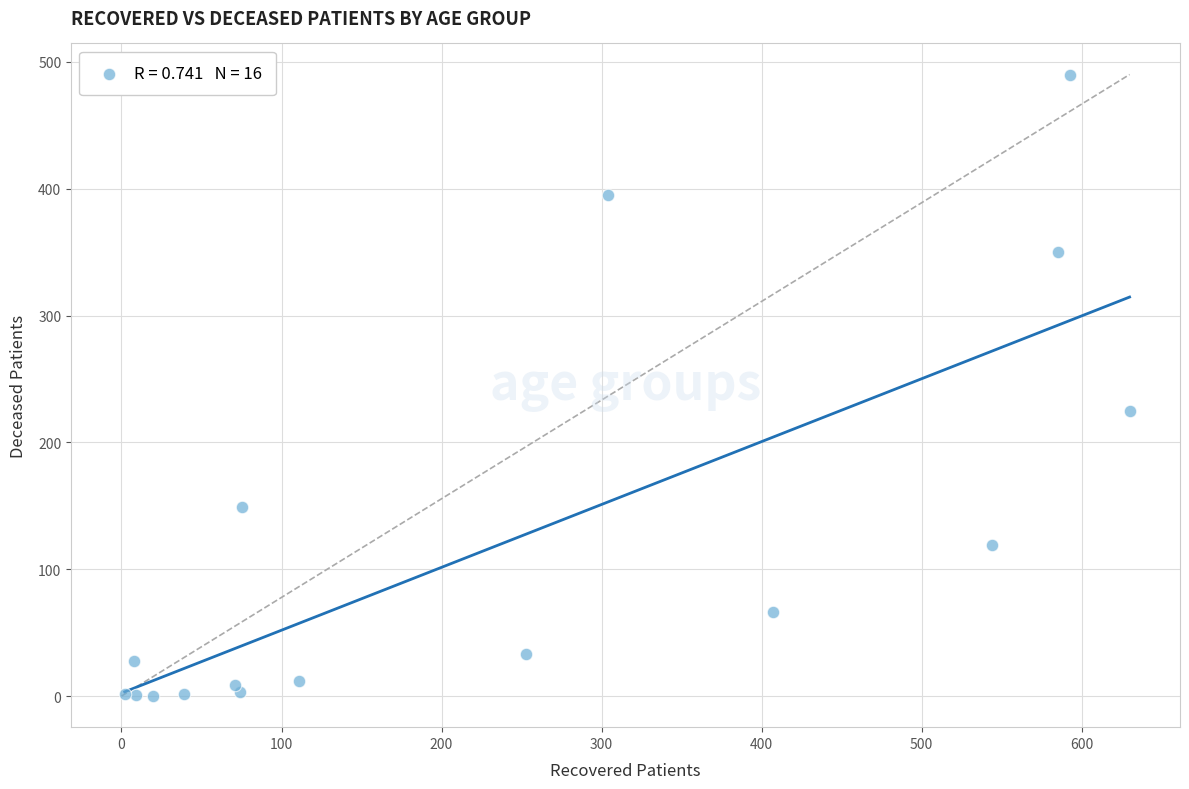

What is the range of Y values (max minus min)?

490